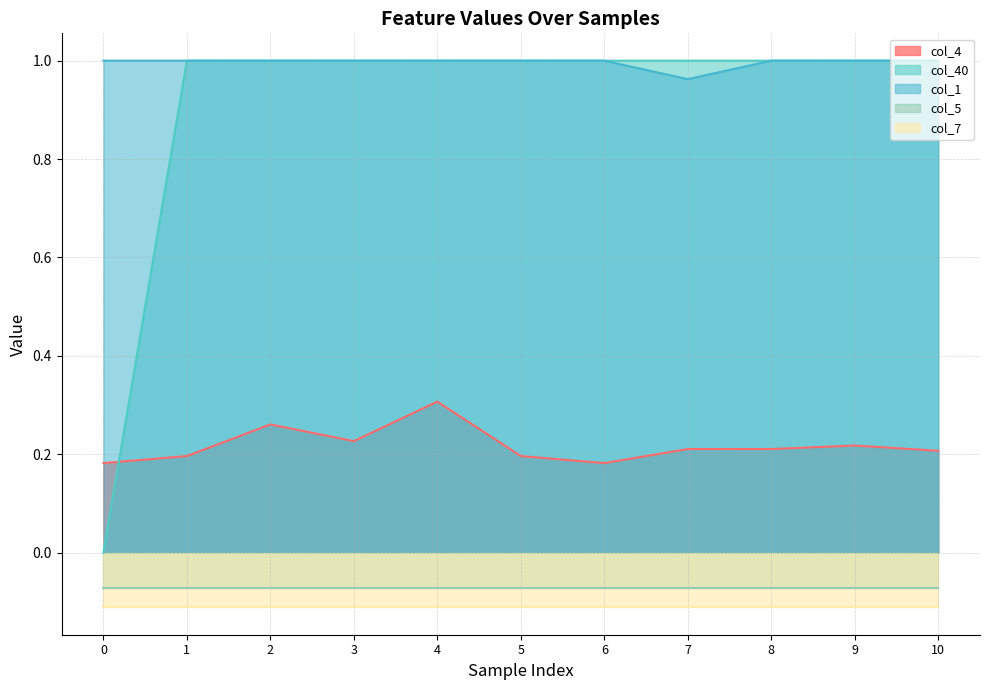

True or false: col_1 and col_4 cross at least once.

False